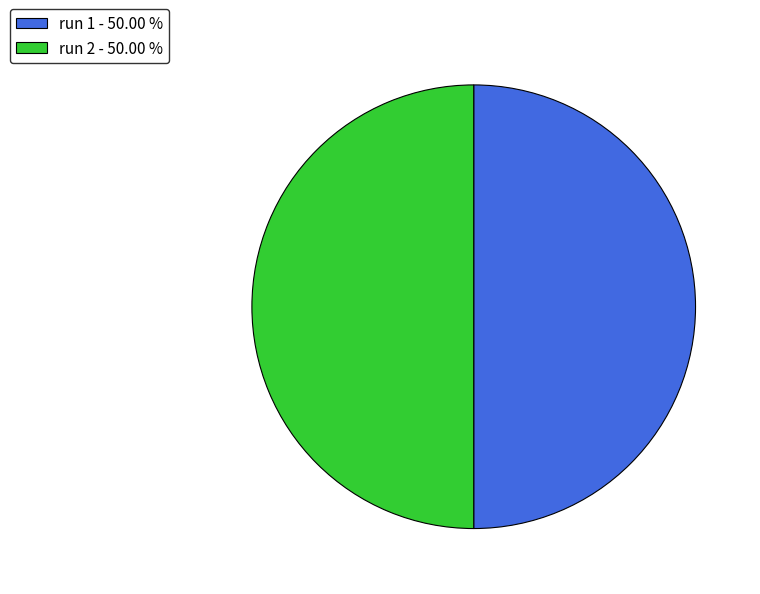

Is the sum of run 1 - 50.00 % and run 2 - 50.00 % greater than half?

Yes